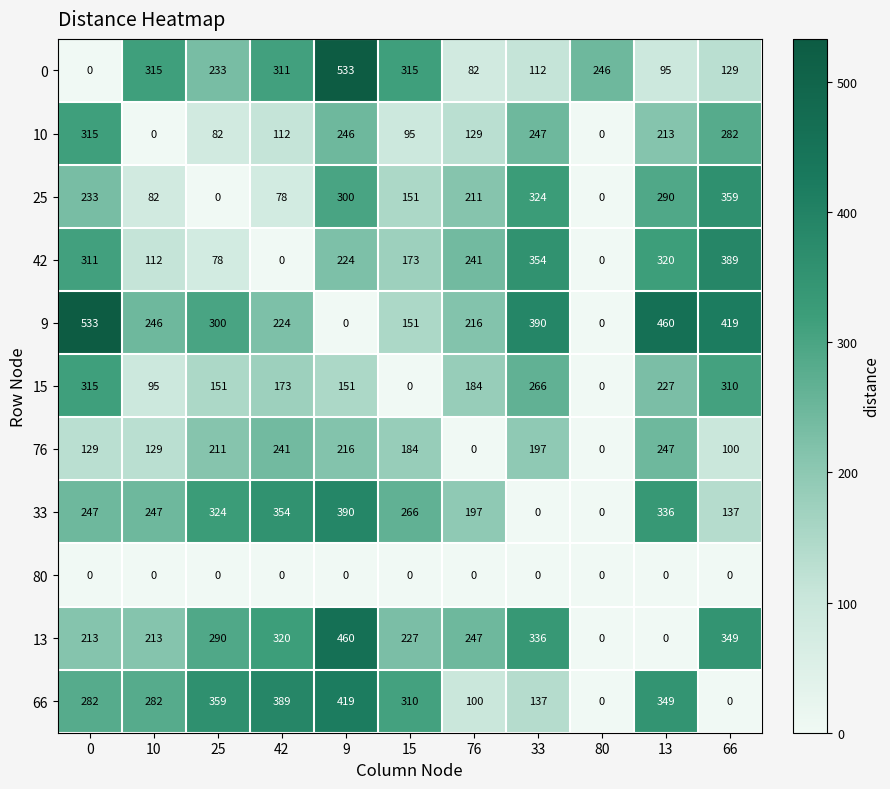

At which label does 42 reach its peak?

66